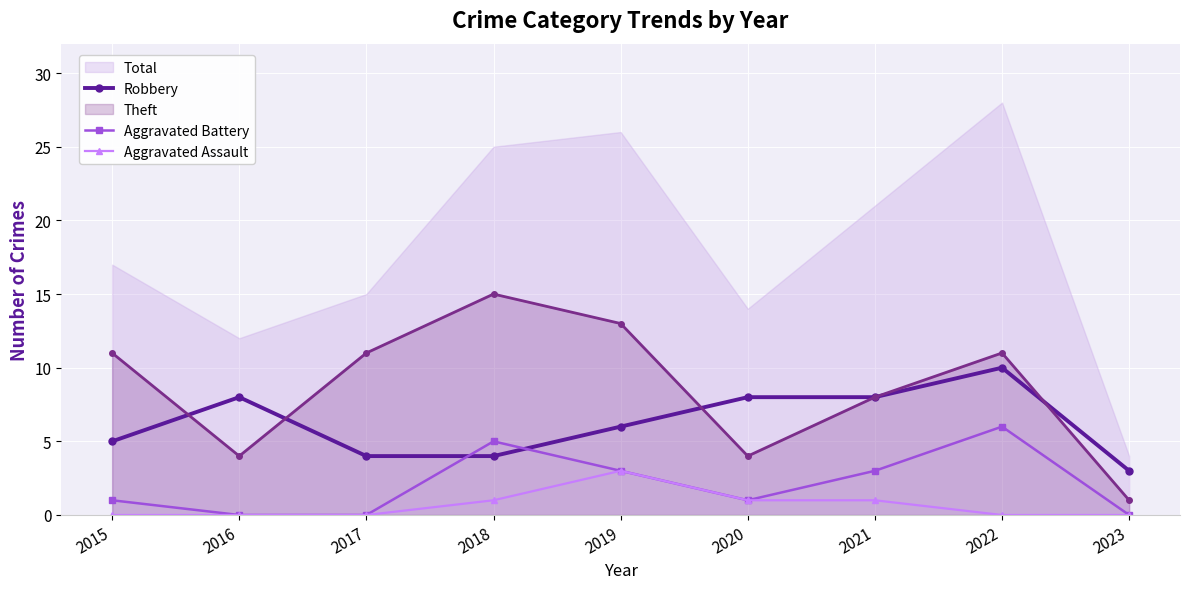

What is the highest value of the Aggravated Assault series?

3